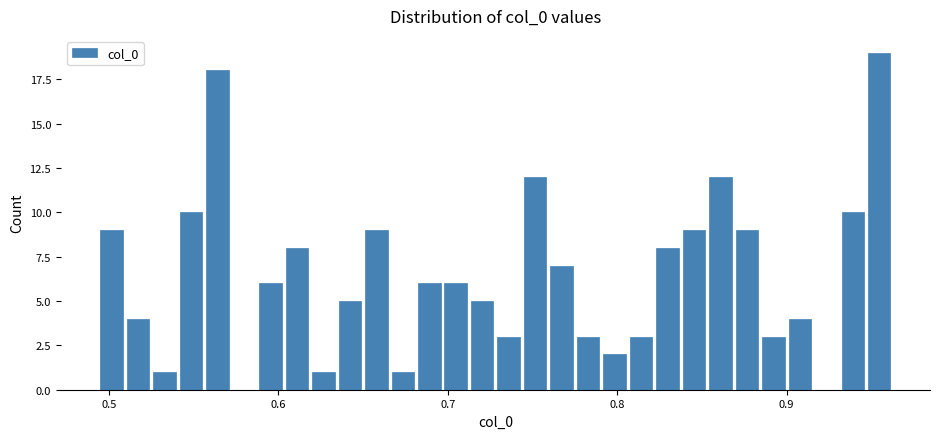

Read against the x-axis, roughly where is the centre of the tallest bar?

0.95